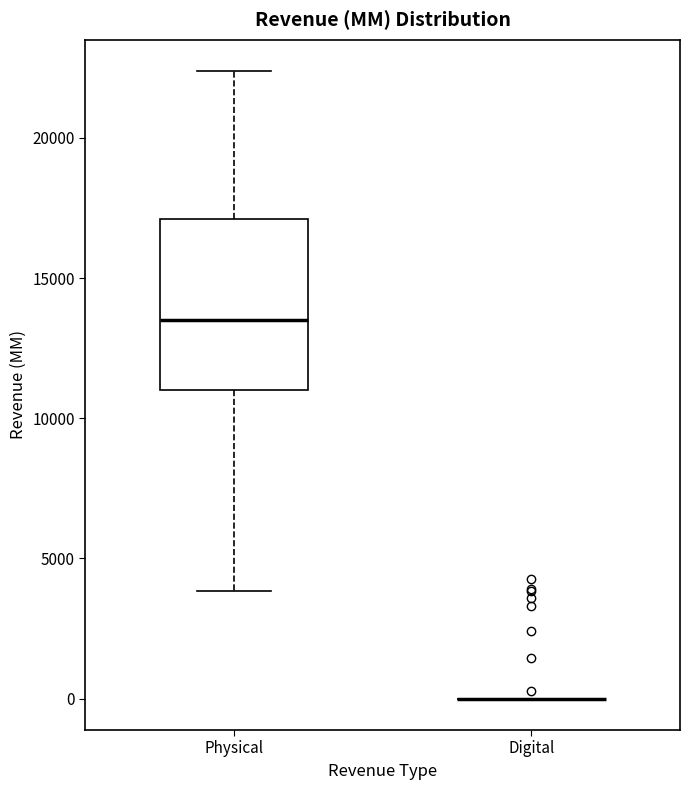

Reading left to right, transcribe this box plot: for each box, give where its median line is, the range the box spans, and where its two whiskers end, as read against the y-axis. The values are not printed on the chart, so give them approximately, as read against the axis.

Physical: median 13500, box 11000 to 17000, whiskers 4000 to 22500
Digital: box collapsed to a line at 0, whiskers 0 to 0